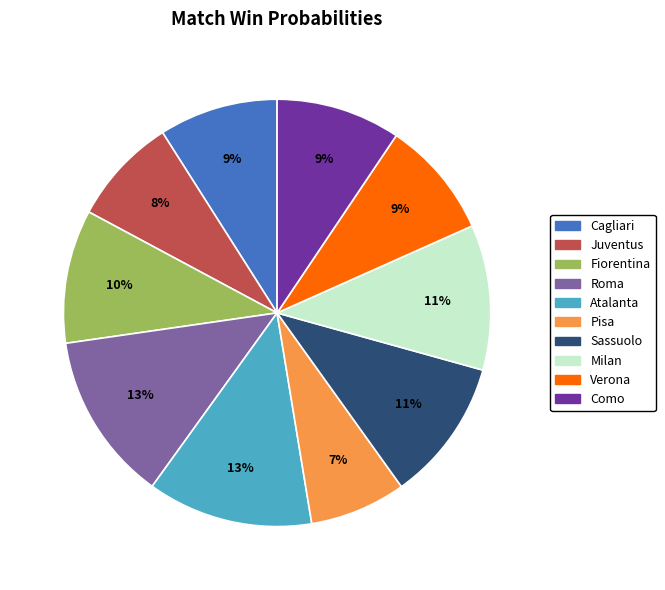

Is it true that Roma is 6% of the pie?

False